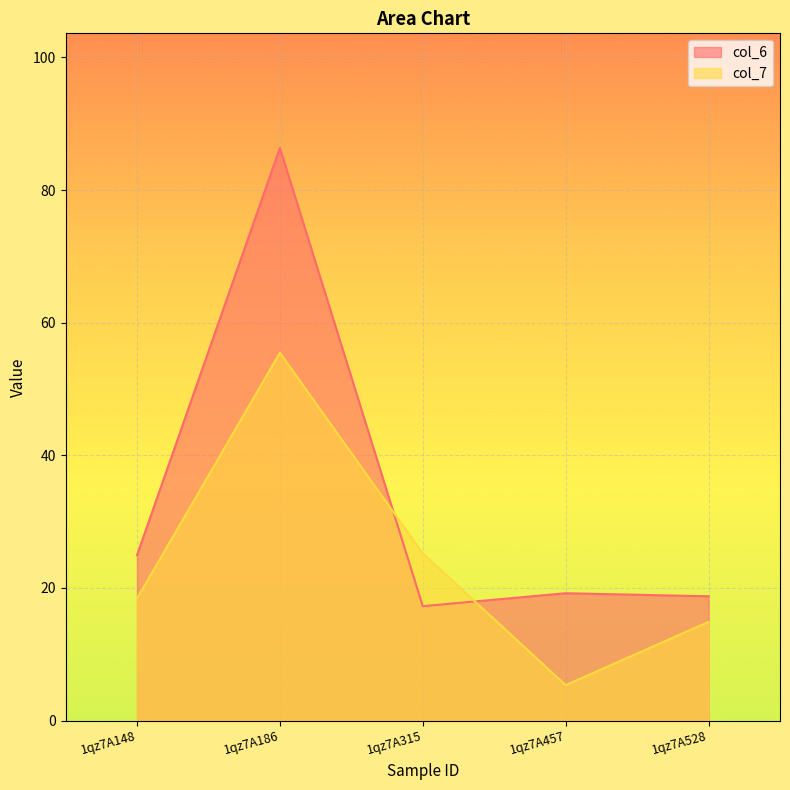

How many interior local peaks does the col_7 series have?

1